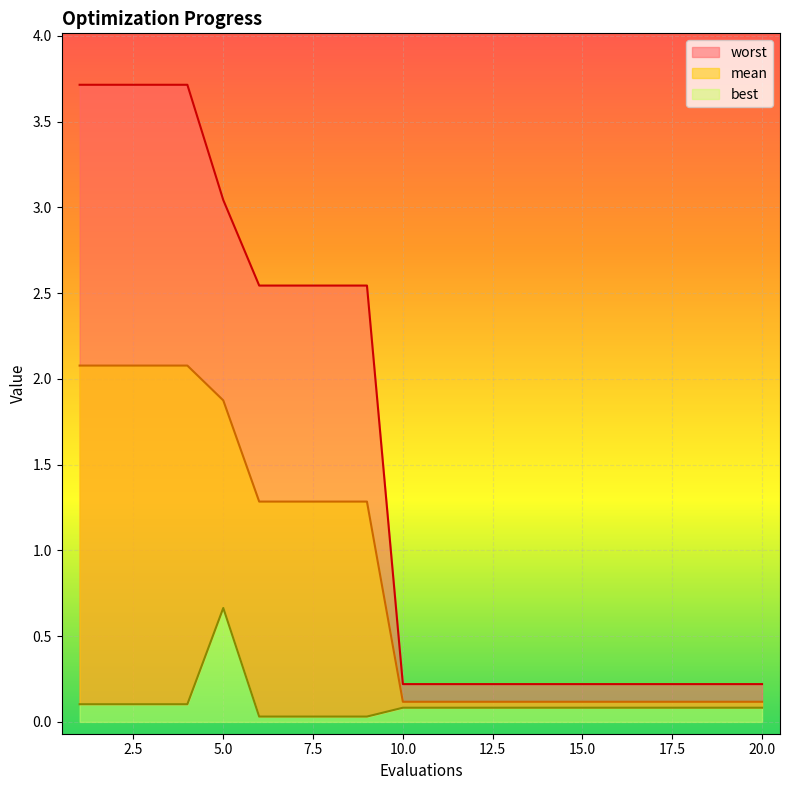

How many interior local peaks does the best series have?

1